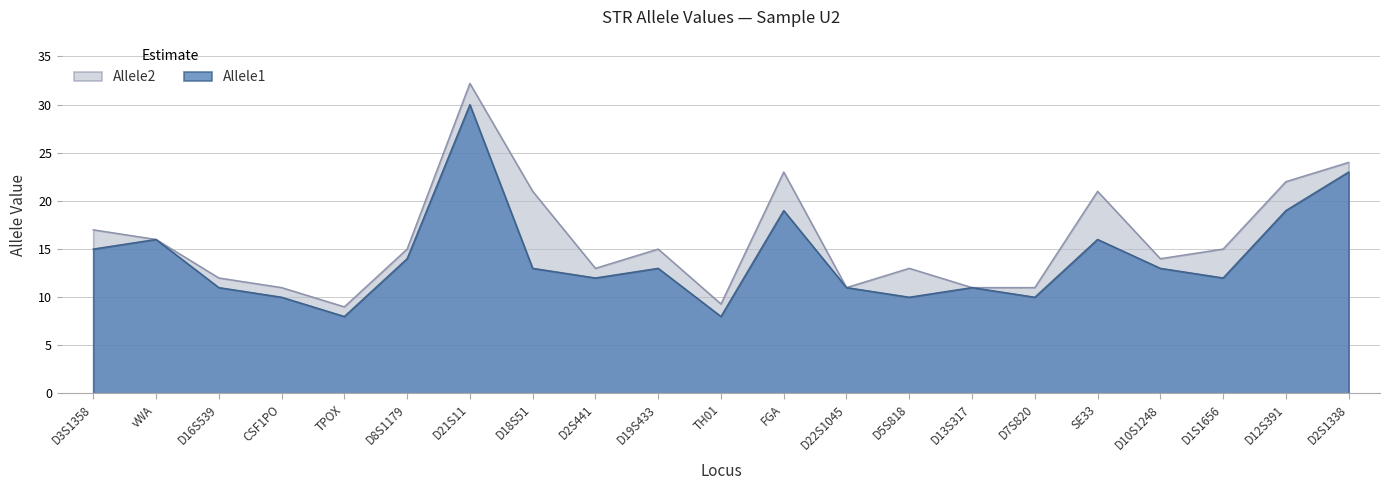

What is the approximate value of Allele1 at TH01?

8.0